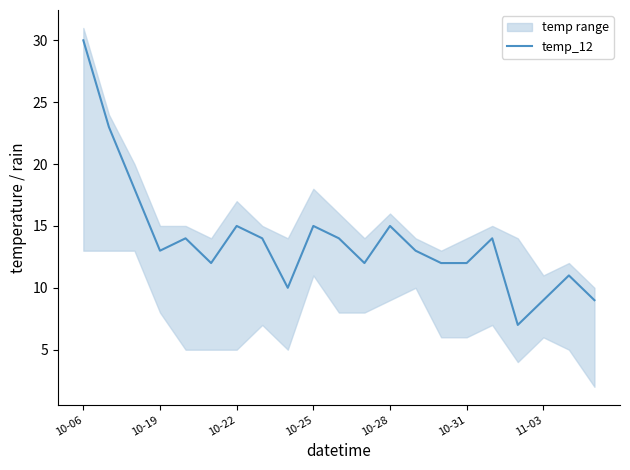

What position from the left is 10-31?

16